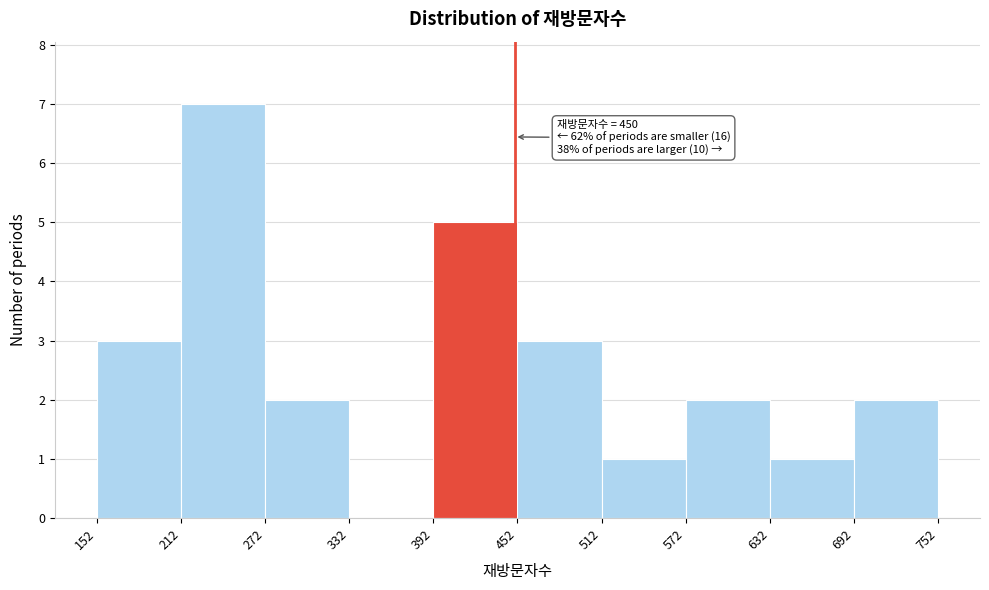

Which range on the x-axis has the tallest bar?

212 to 272